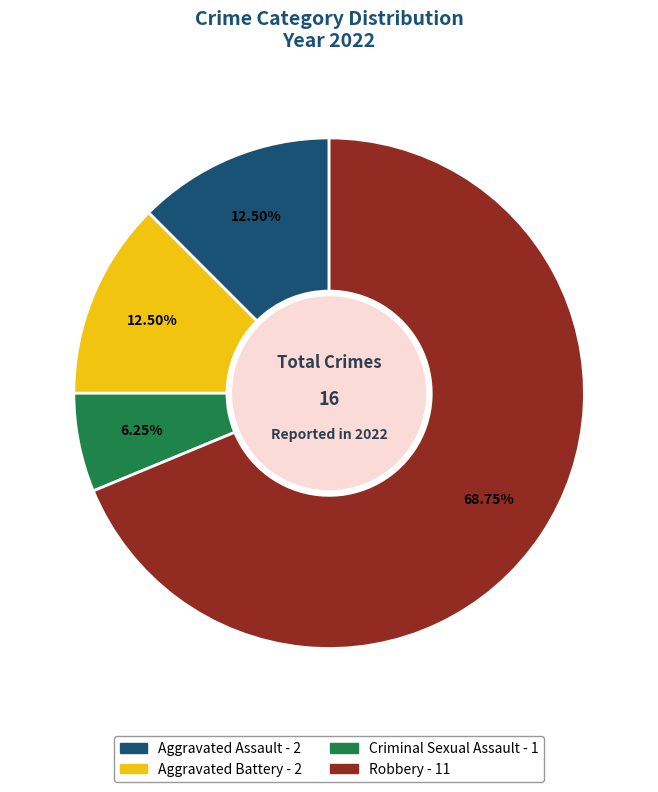

Which slice is the smallest?

Criminal Sexual Assault